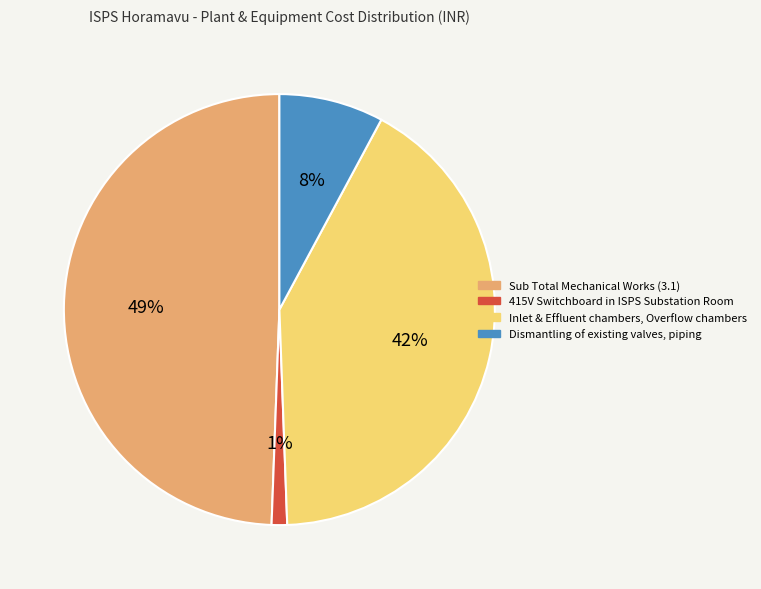

To the nearest percent, what is the difference between the largest and smallest slice percentages?

48%